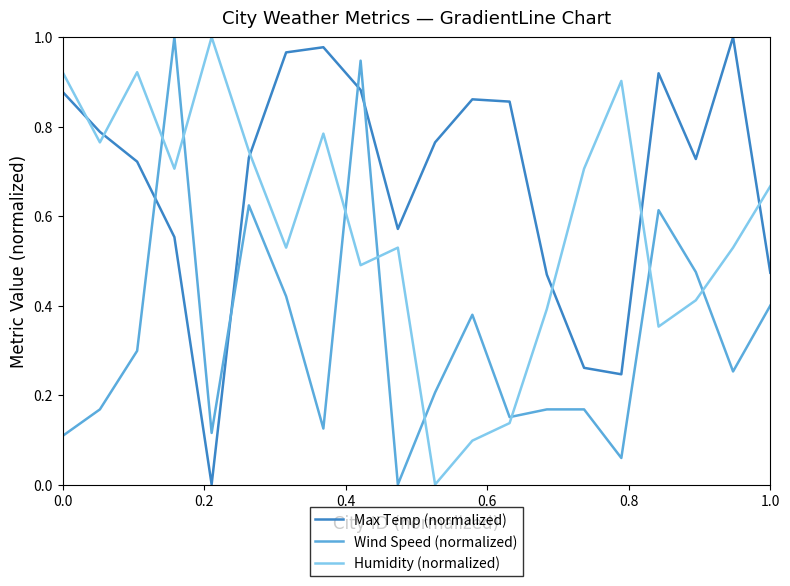

Which series has the largest total across all categories?

Max Temp (normalized)